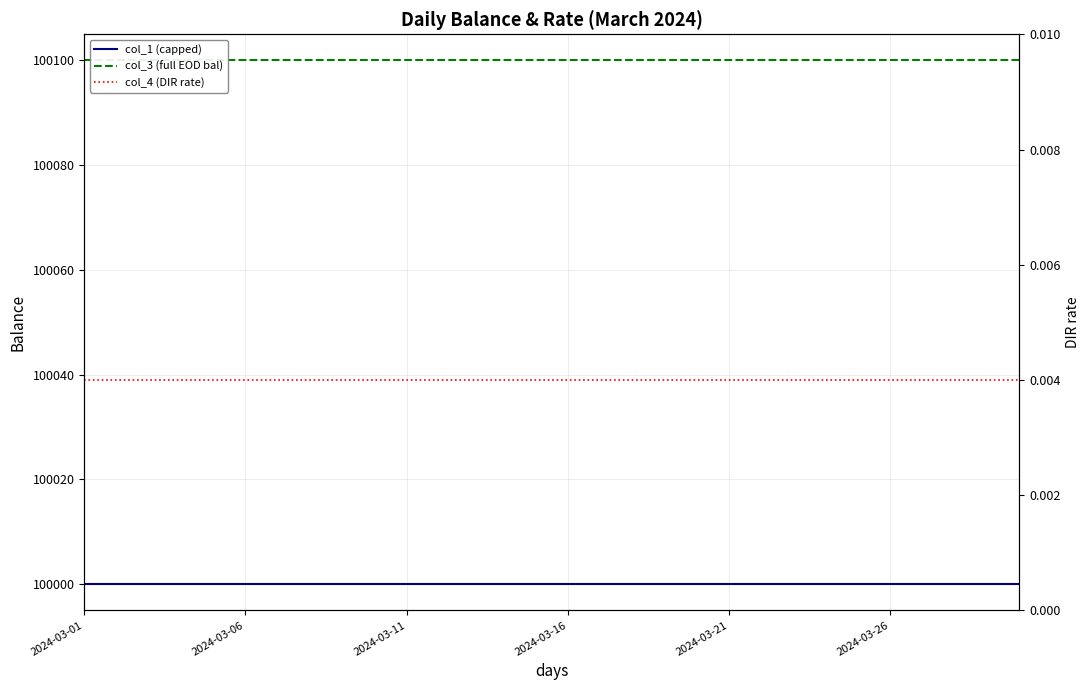

How many distinct data groups are displayed?

3